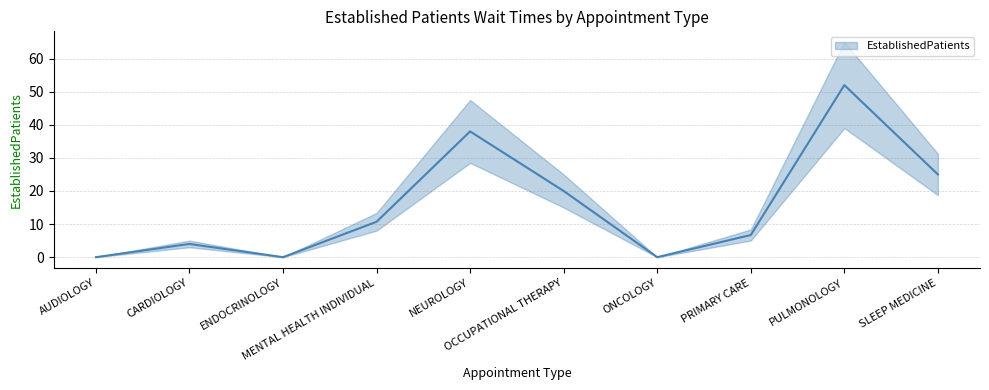

What is the ratio of the value at OCCUPATIONAL THERAPY to the value at MENTAL HEALTH INDIVIDUAL?

1.9